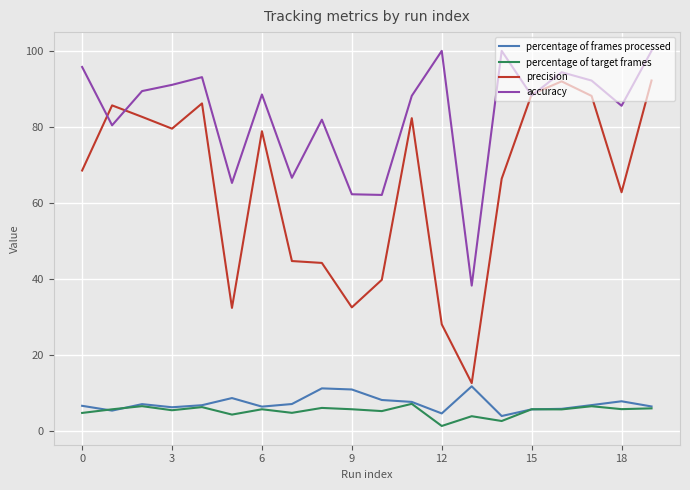

True or false: accuracy and percentage of target frames intersect in this chart.

False